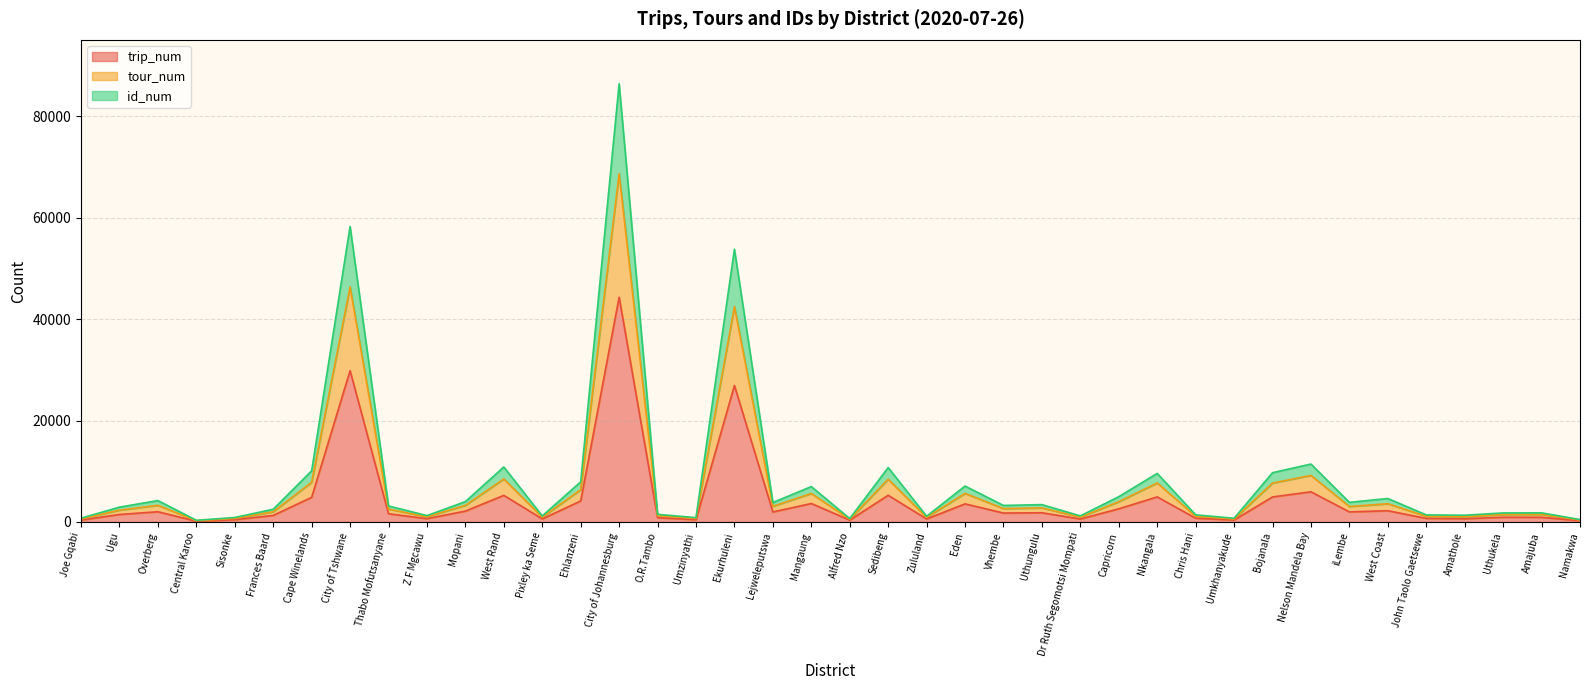

Does the chart have visible grid lines?

Yes